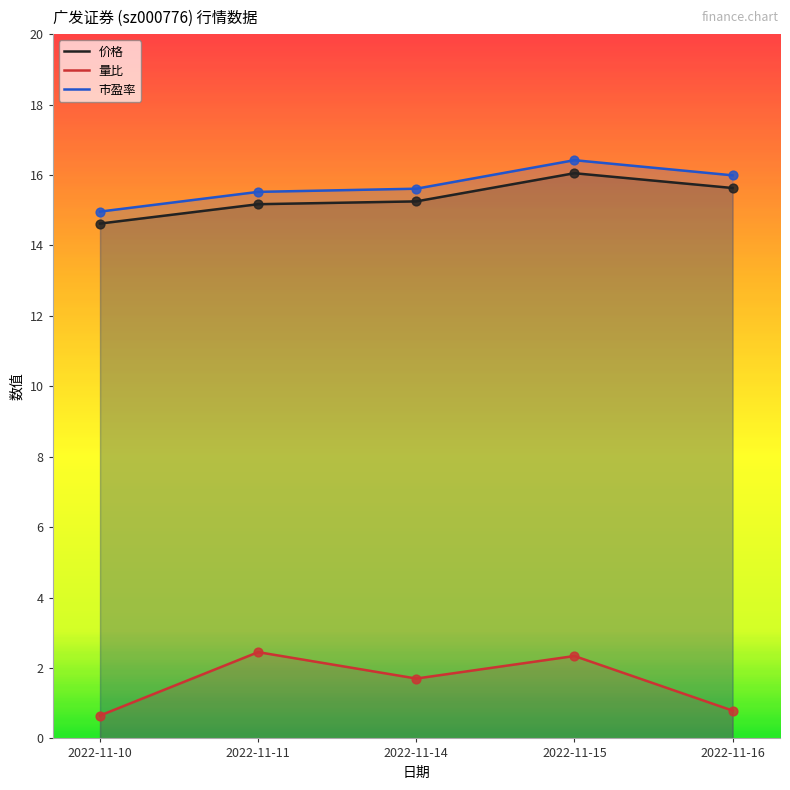

Is the value of 市盈率 at 2022-11-15 greater than the value of 价格 at 2022-11-10?

Yes